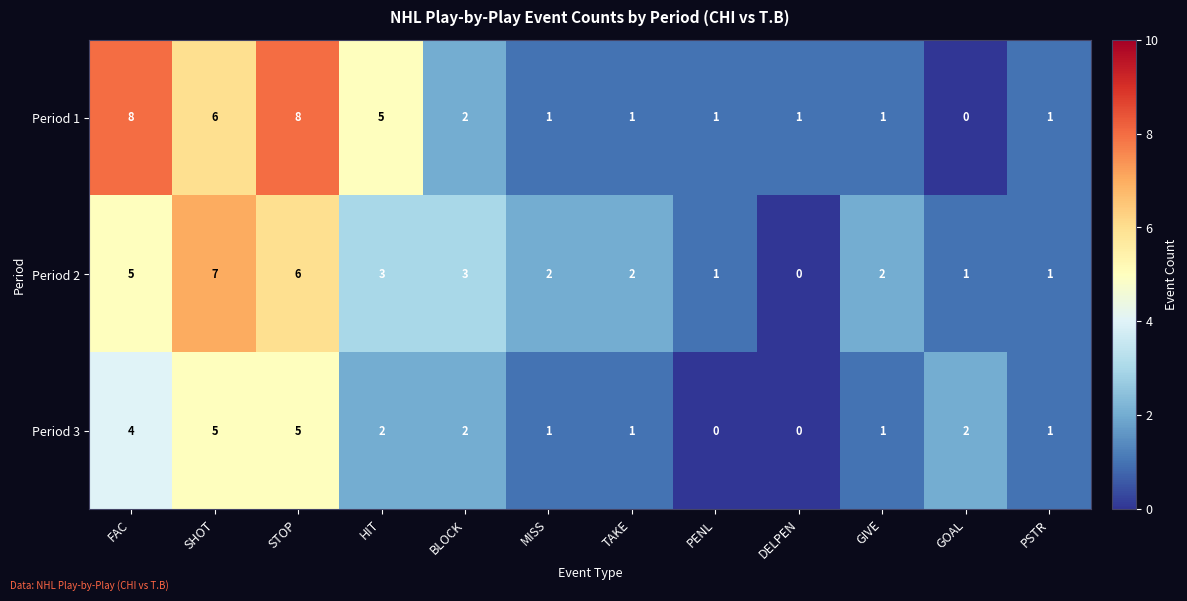

At which category is the sum across all series the highest?

STOP